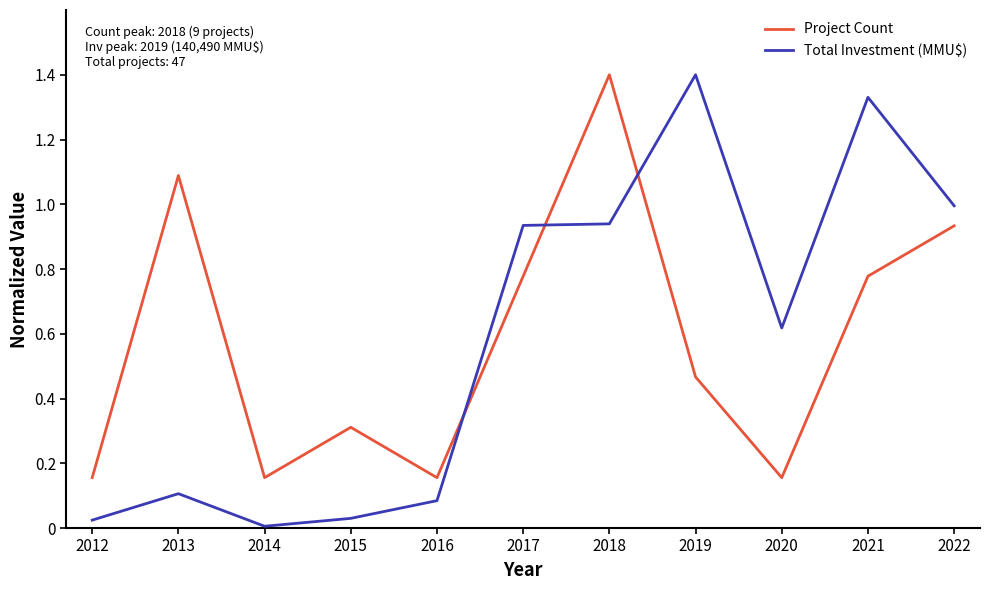

What is the sum of all Project Count values?

6.4